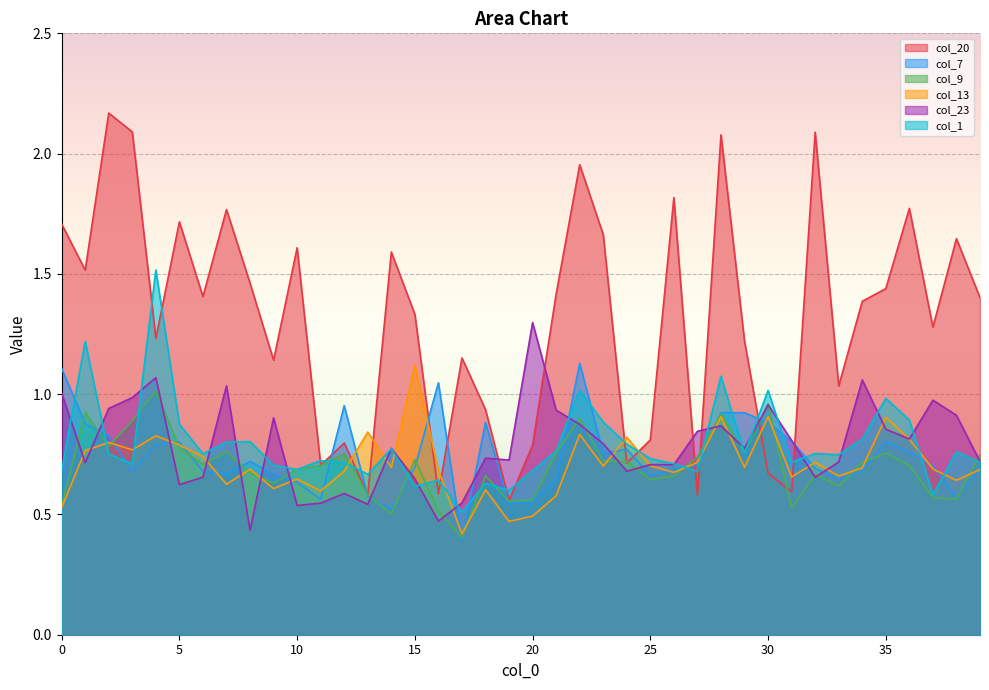

At which category is the sum across all series the highest?

28